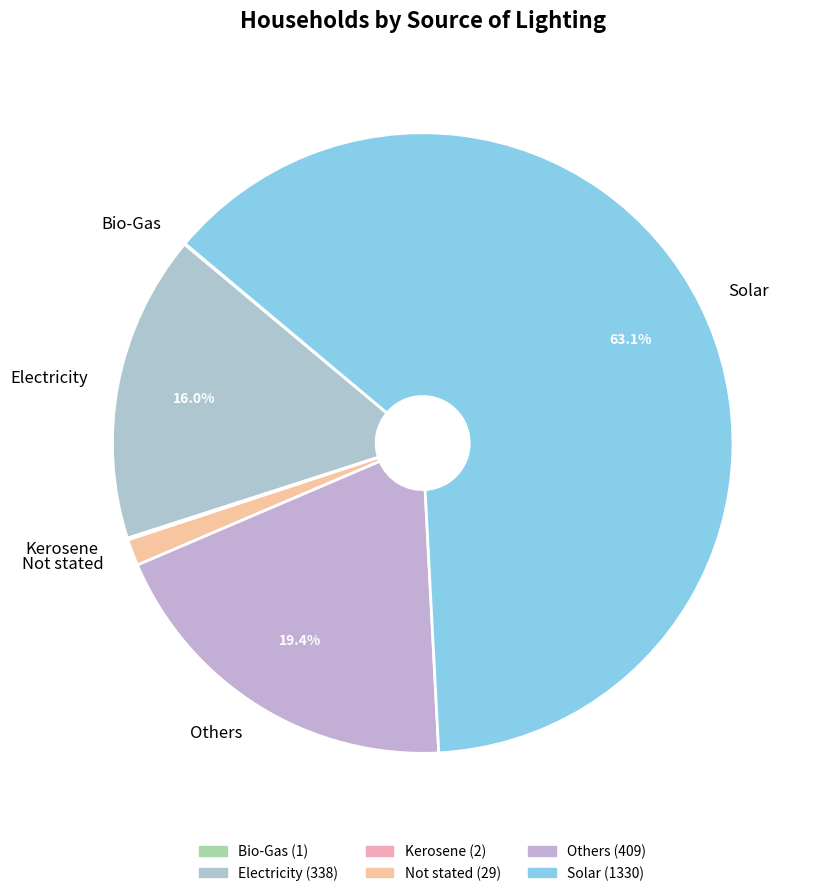

Which slice is the largest?

Solar